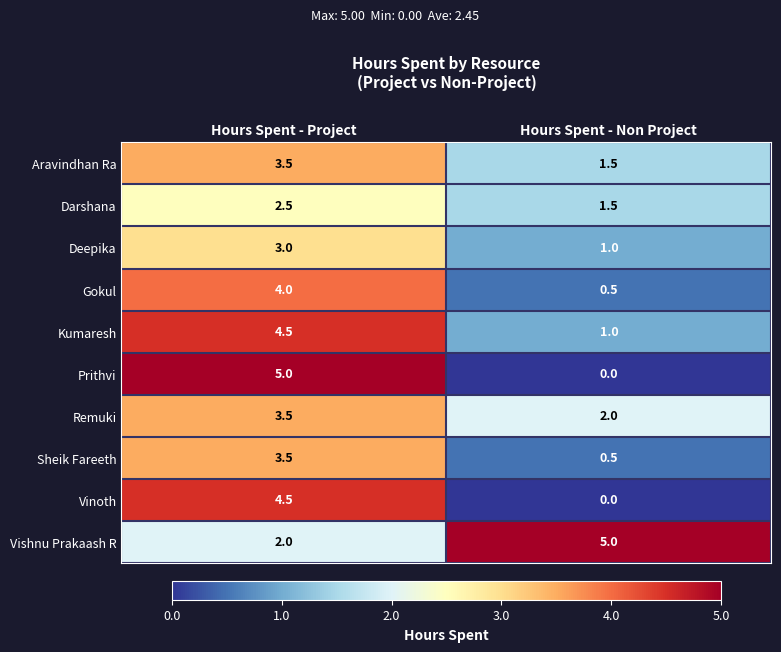

Reading right to left, transcribe all the data shown in this chart.

Aravindhan Ra: Hours Spent - Non Project=1.5	Hours Spent - Project=3.5
Darshana: Hours Spent - Non Project=1.5	Hours Spent - Project=2.5
Deepika: Hours Spent - Non Project=1.0	Hours Spent - Project=3.0
Gokul: Hours Spent - Non Project=0.5	Hours Spent - Project=4.0
Kumaresh: Hours Spent - Non Project=1.0	Hours Spent - Project=4.5
Prithvi: Hours Spent - Non Project=0.0	Hours Spent - Project=5.0
Remuki: Hours Spent - Non Project=2.0	Hours Spent - Project=3.5
Sheik Fareeth: Hours Spent - Non Project=0.5	Hours Spent - Project=3.5
Vinoth: Hours Spent - Non Project=0.0	Hours Spent - Project=4.5
Vishnu Prakaash R: Hours Spent - Non Project=5.0	Hours Spent - Project=2.0